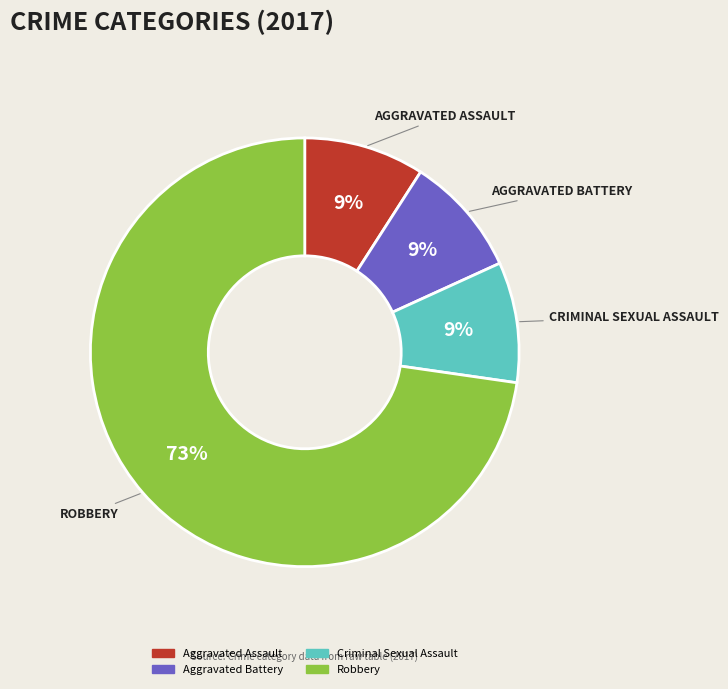

True or false: Robbery accounts for 73% of the total.

True